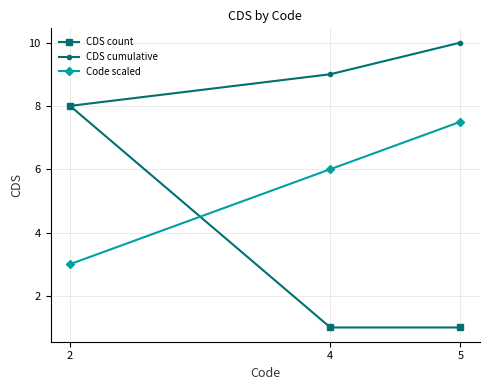

Reading left to right, what are all the values shown in this chart?

CDS count: 8.0	1.0	1.0
CDS cumulative: 8.0	9.0	10.0
Code scaled: 3.0	6.0	7.5